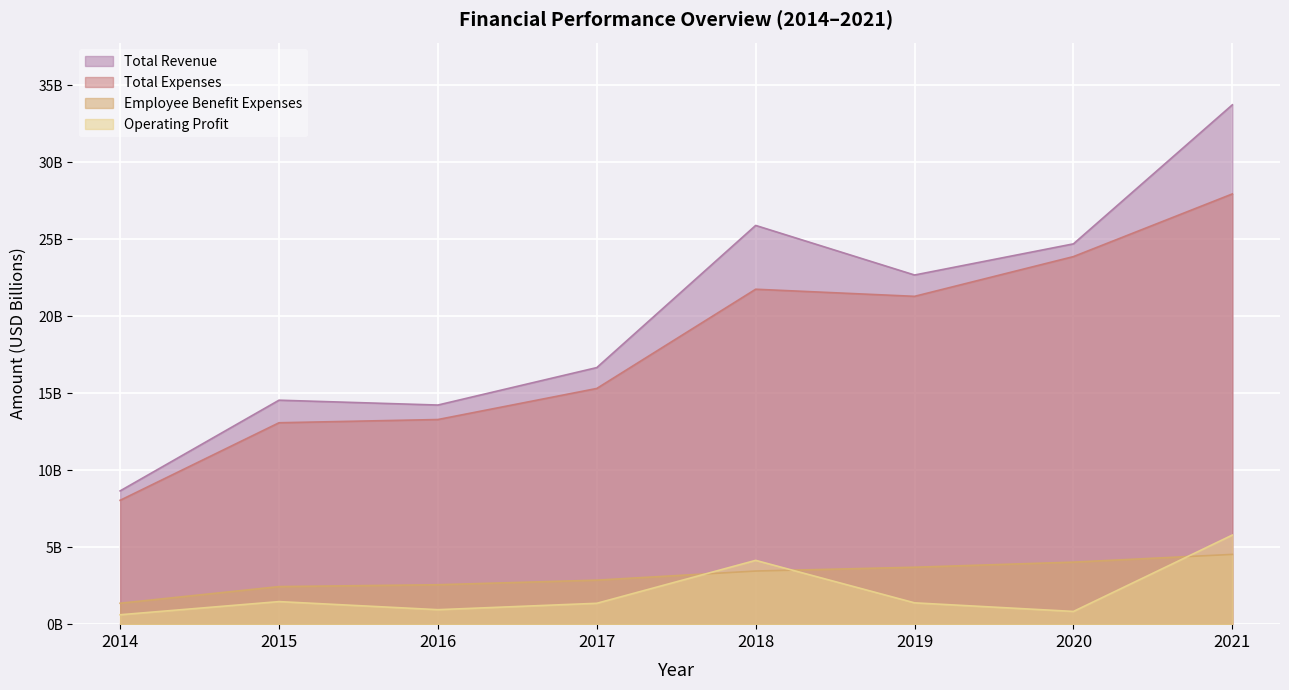

What is the approximate value of Employee Benefit Expenses at 2017?

2.9